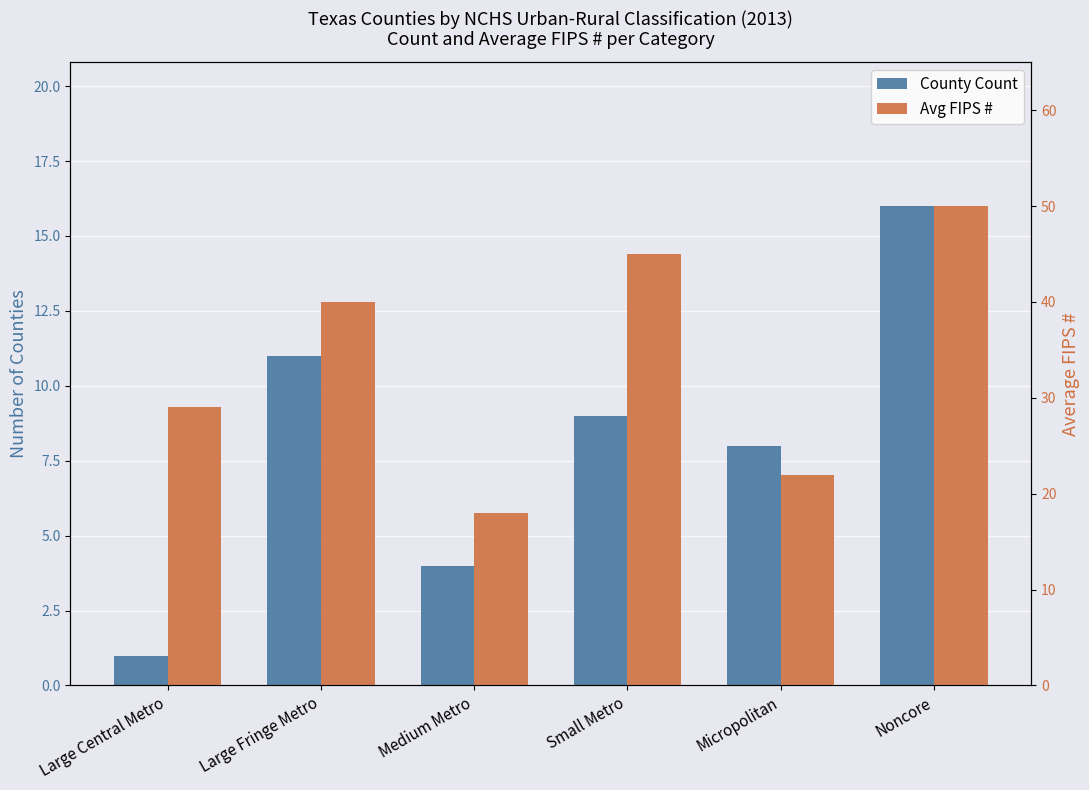

The value of County Count at Small Metro is 9. True or false?

True